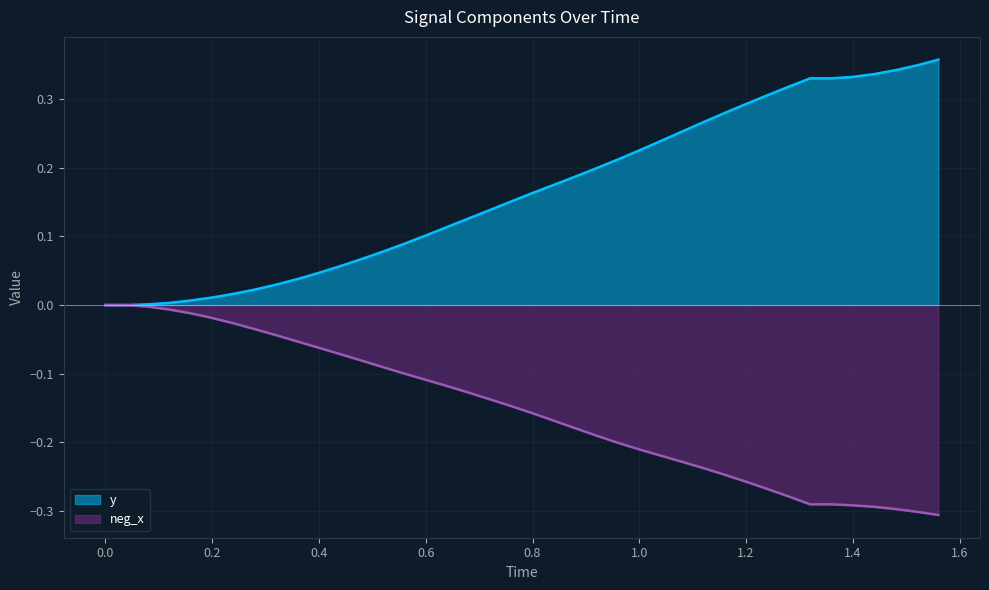

True or false: neg_x has a value of -0.1 at 1.0.

False